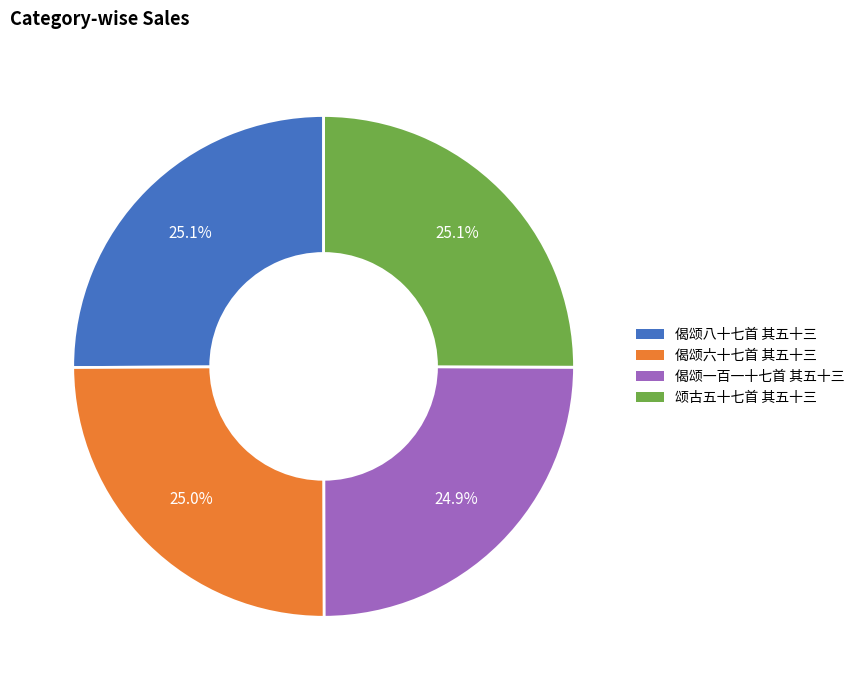

The 偈颂八十七首 其五十三 slice represents 11% of the pie. True or false?

False